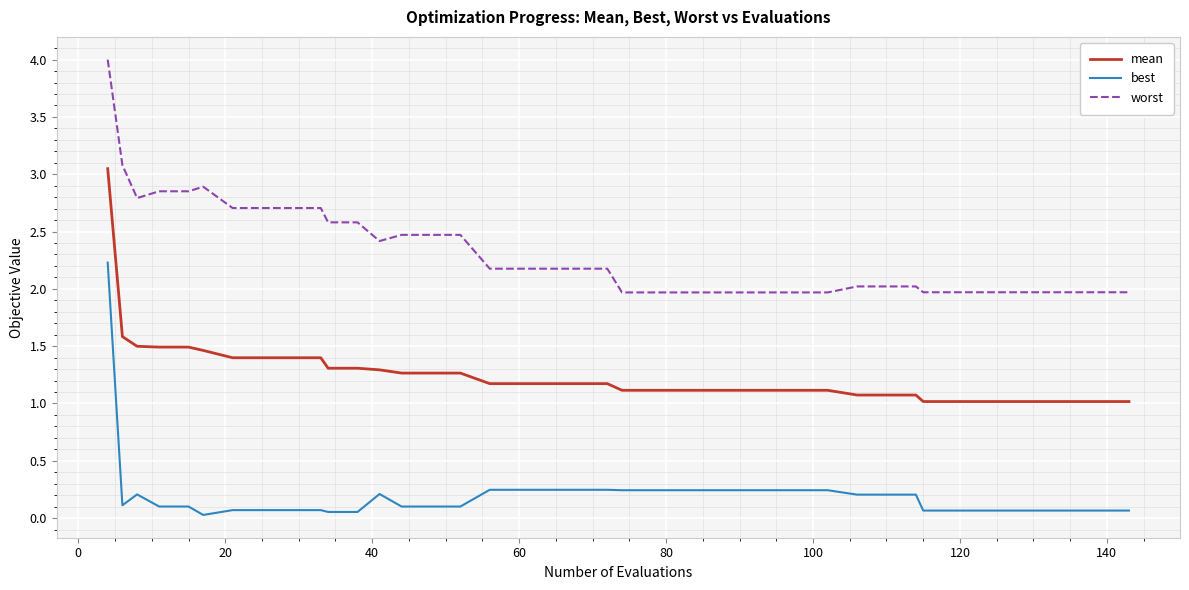

What is the difference between the second highest and second lowest values in the worst series?

1.1